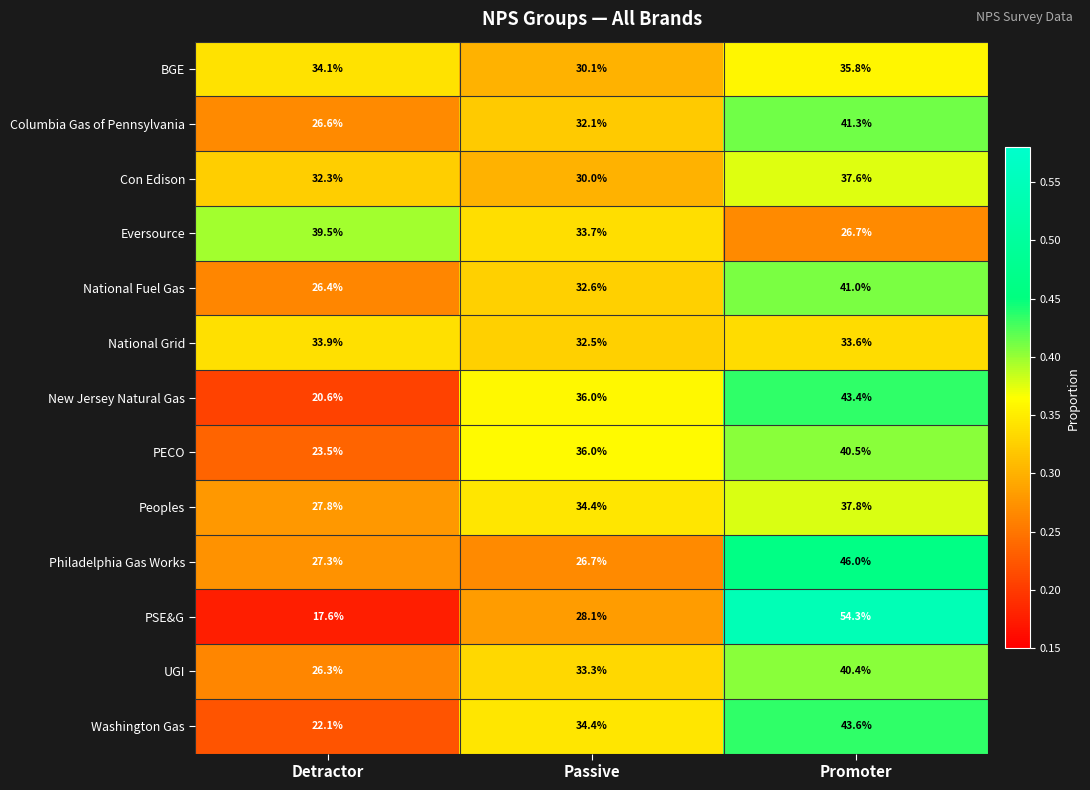

Is it true that Peoples equals 34.4 at Passive?

True